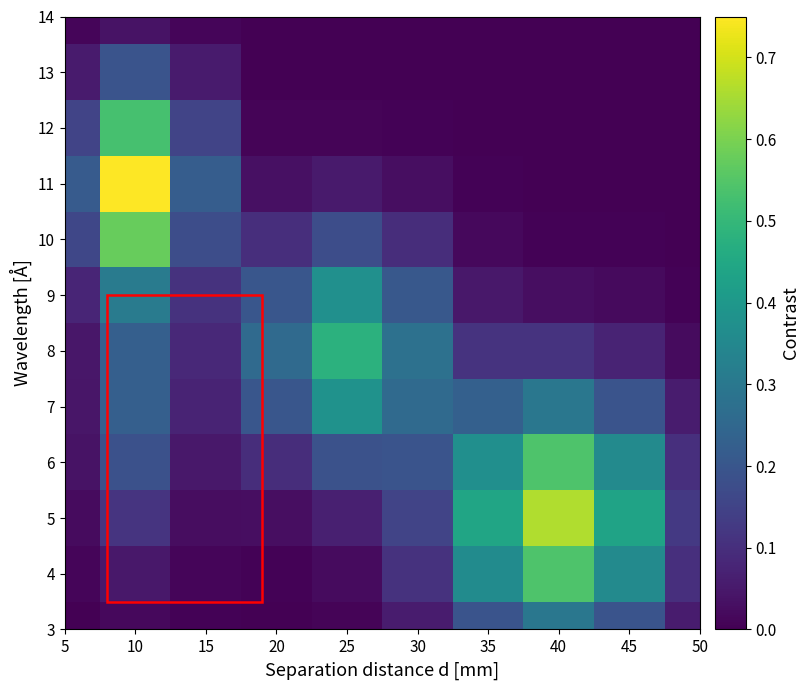

At 40, list the series in order from largest to smallest.

5, 6, 4, 7, 3, 8, 9, 10, 11, 12, 13, 14